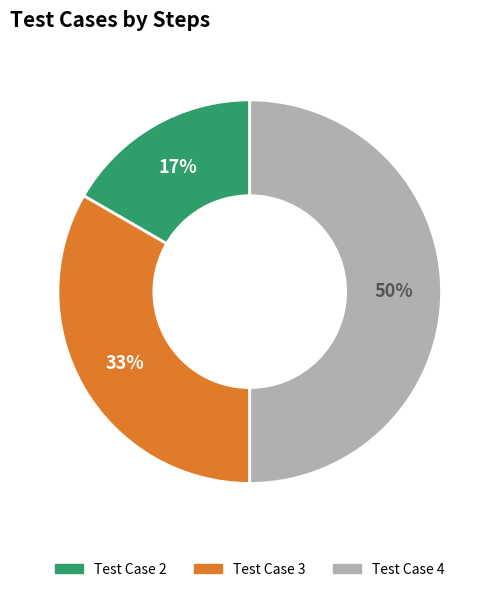

What percentage is the Test Case 2 slice, to the nearest percent?

17%